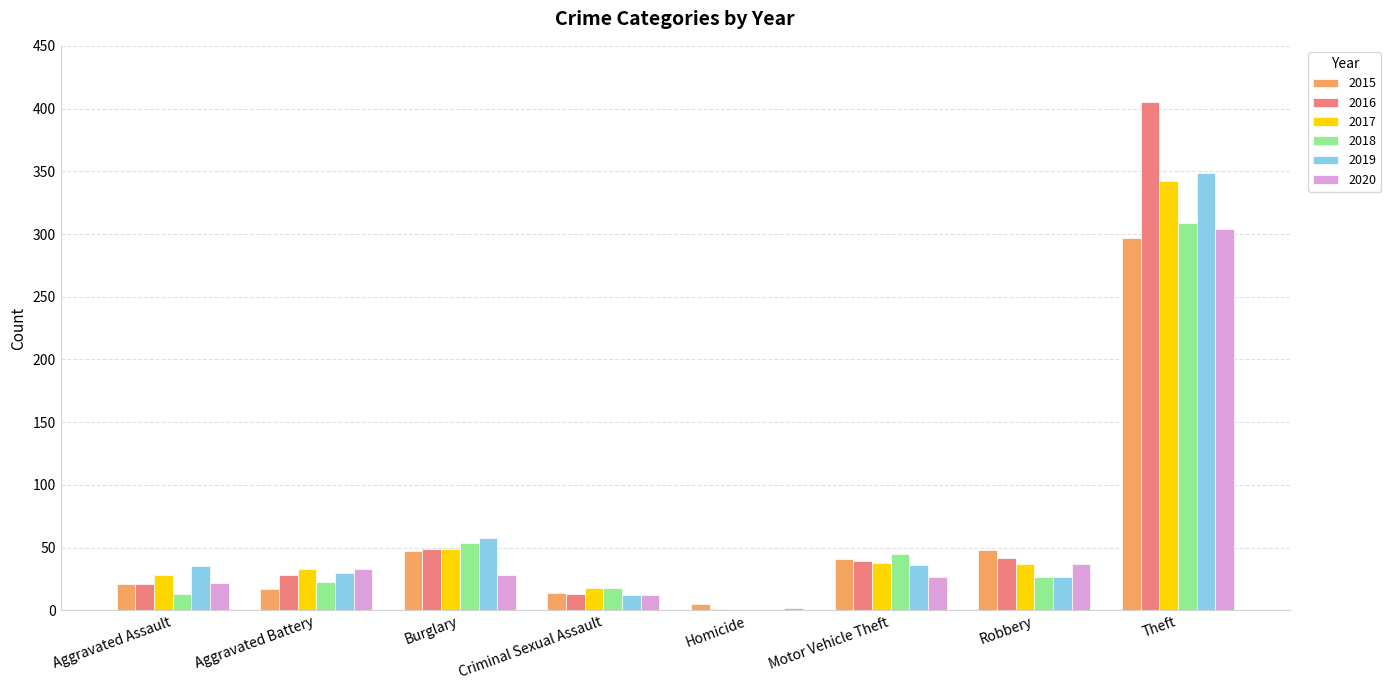

At which label is 2017 closest to 171?

Burglary